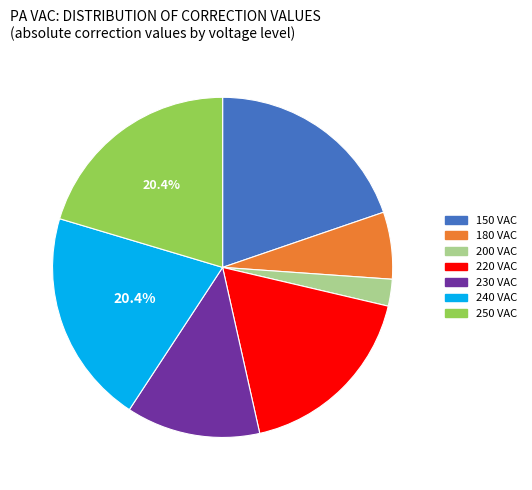

To the nearest percent, what is the difference between the largest and smallest slice percentages?

18%